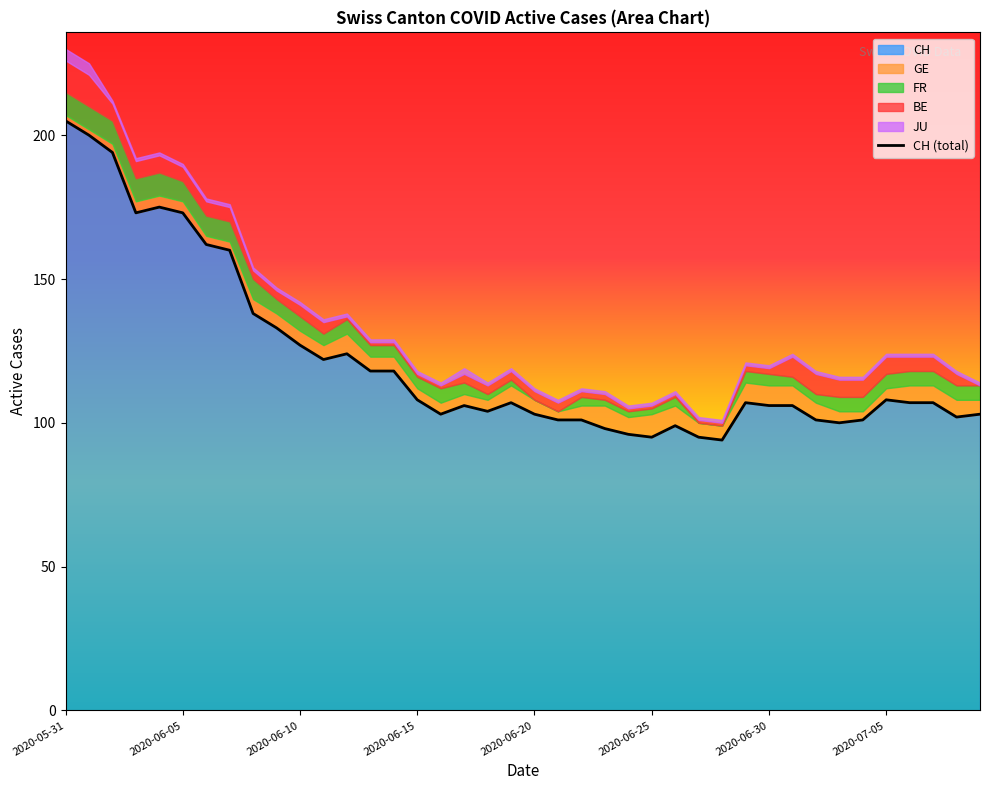

What is the label of the 20th point from the right?

2020-06-20